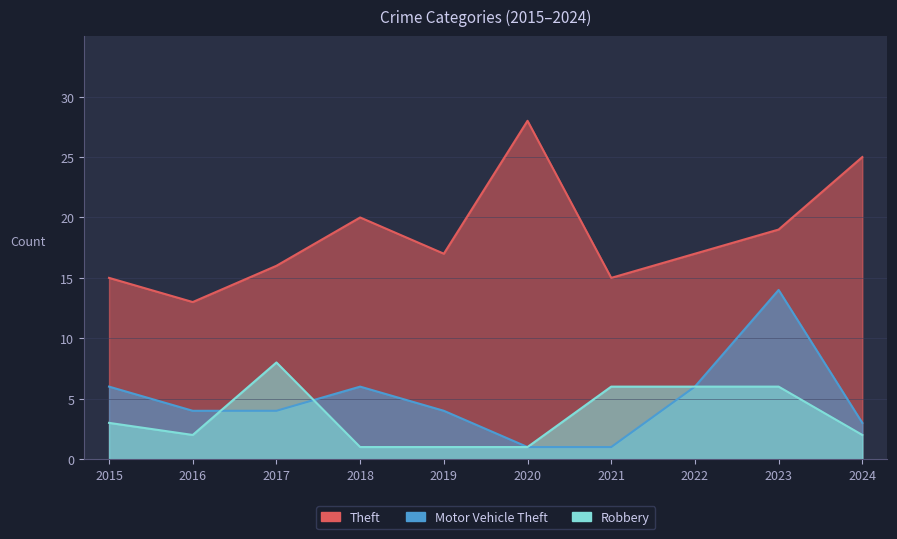

Reading left to right, what are all the values shown in this chart?

Theft: 15	13	16	20	17	28	15	17	19	25
Motor Vehicle Theft: 6	4	4	6	4	1	1	6	14	3
Robbery: 3	2	8	1	1	1	6	6	6	2